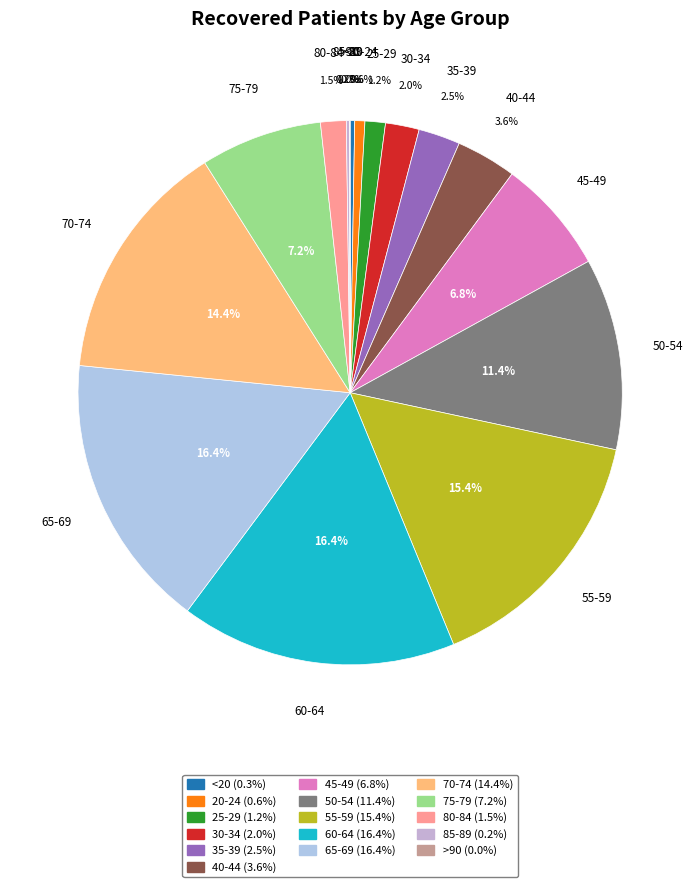

Which has a higher value, 70-74 or 45-49?

70-74